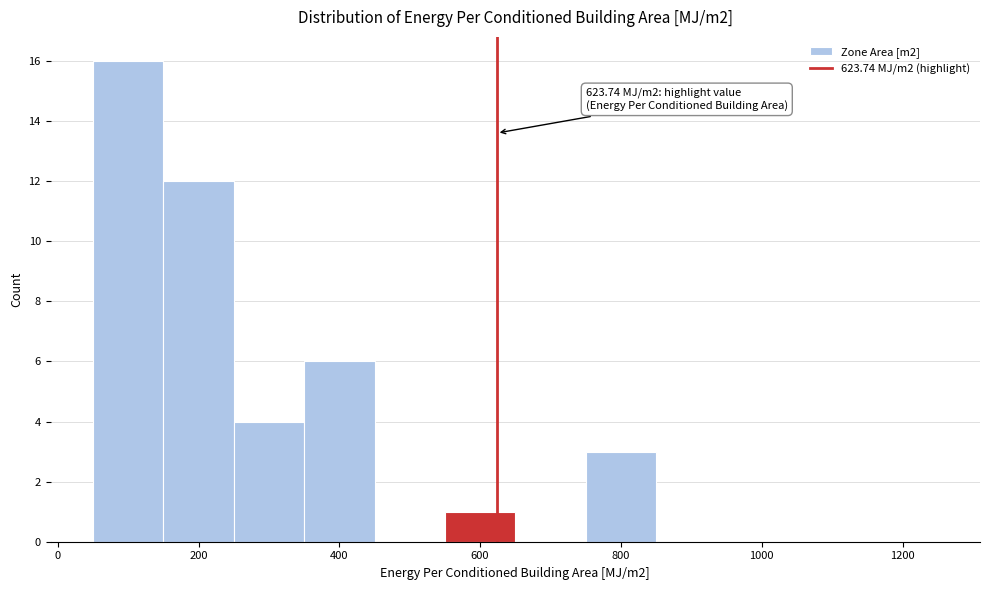

Over which range of the x-axis is the bar tallest?

50 to 150